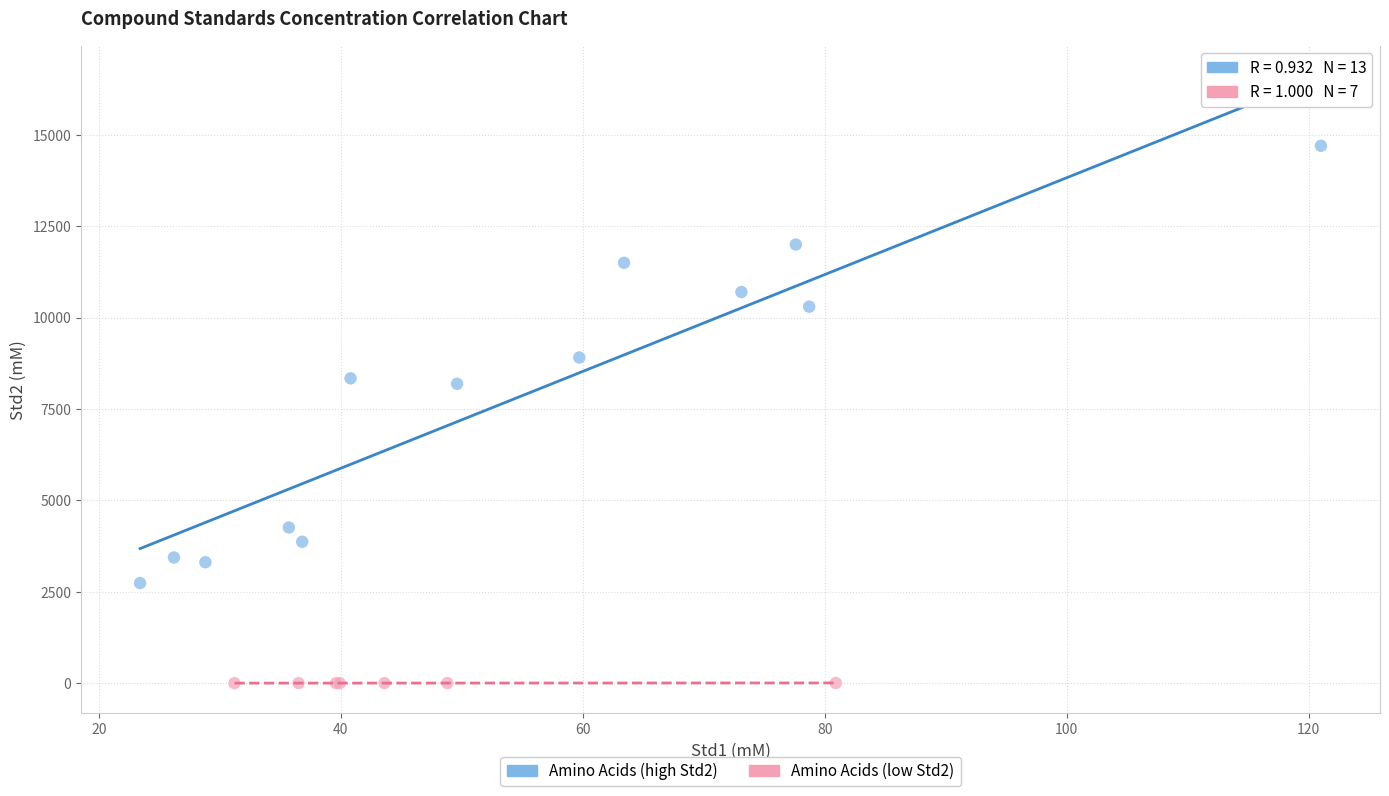

Which series reaches the maximum Y coordinate?

Amino Acids (high Std2)